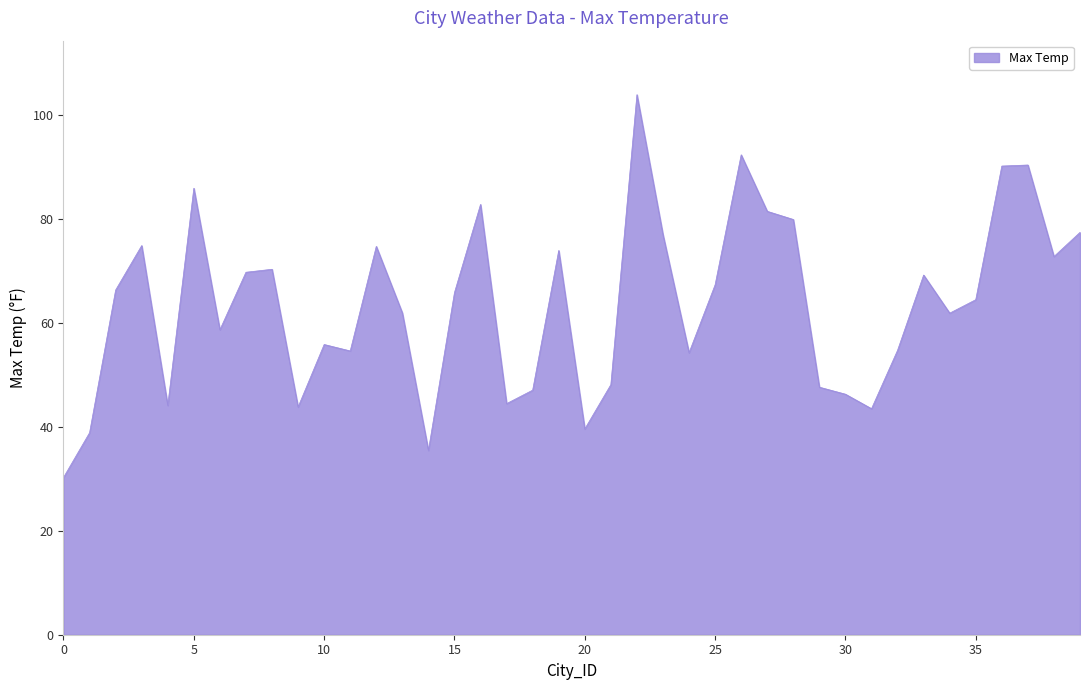

What is the difference between the maximum and minimum values?

73.6